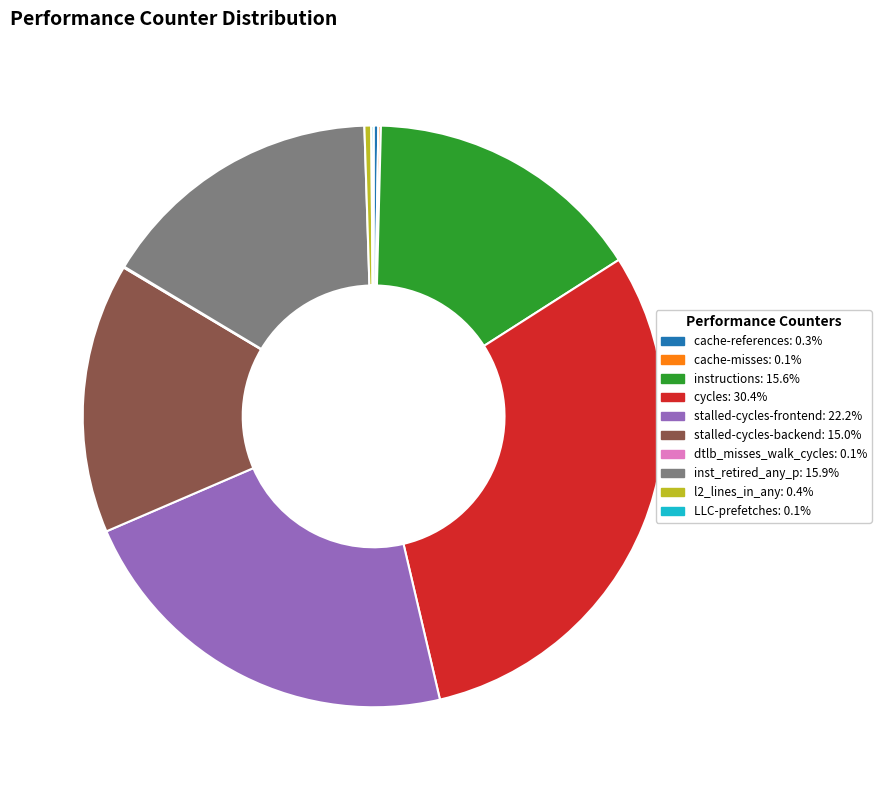

Does instructions account for over 50% of the chart?

No